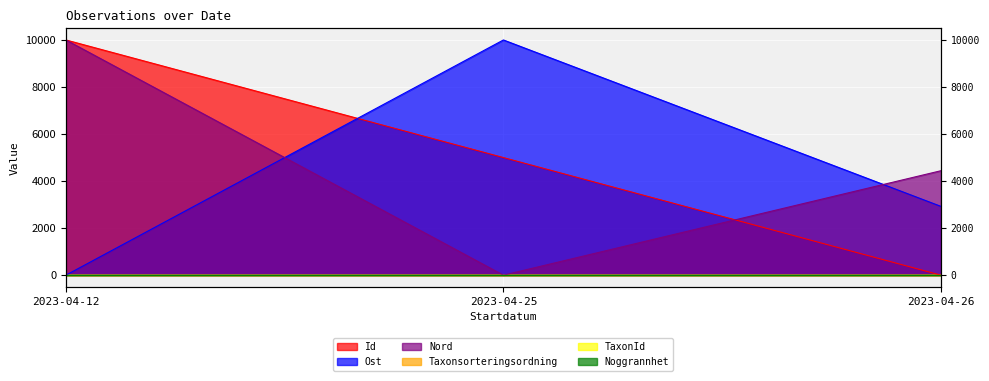

What is the difference between the maximum and minimum values in the Id series?

10000.0